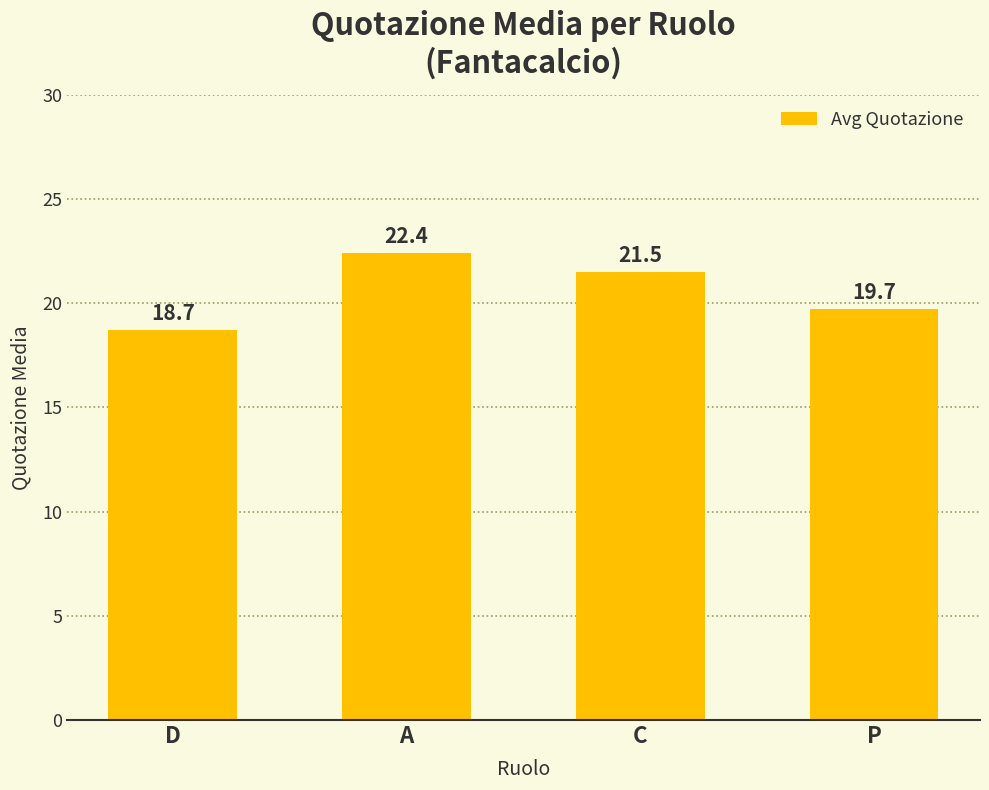

Is it true that the value at C is 29.0?

False